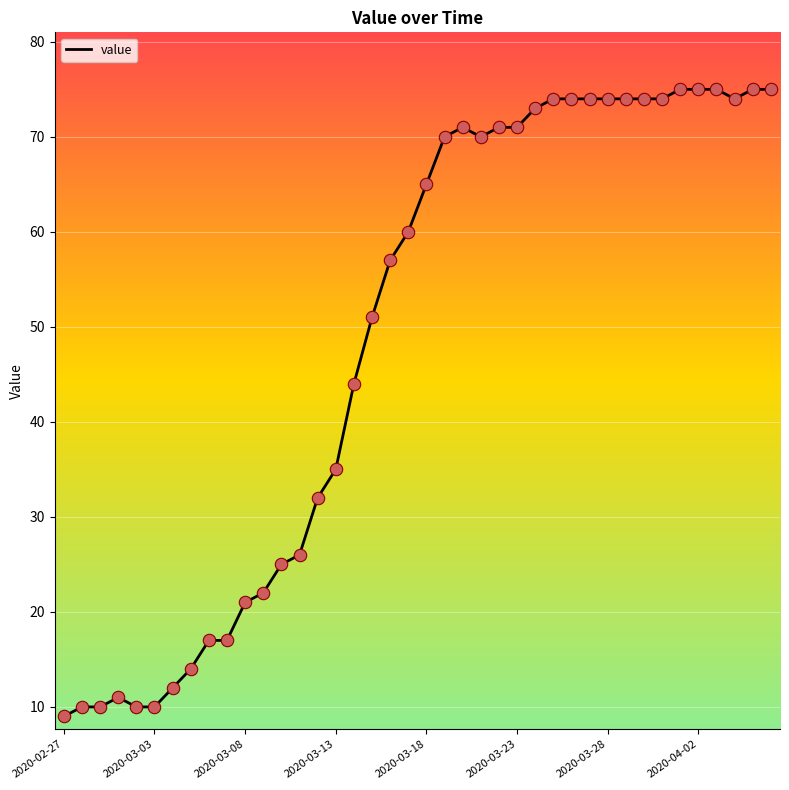

What is the minimum value shown in the chart?

9